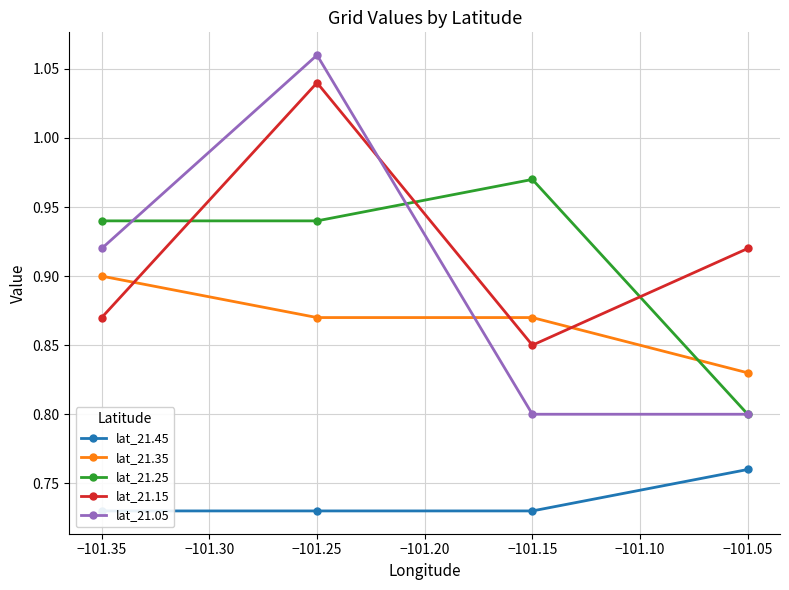

What is the sum of all lat_21.35 values?

3.5